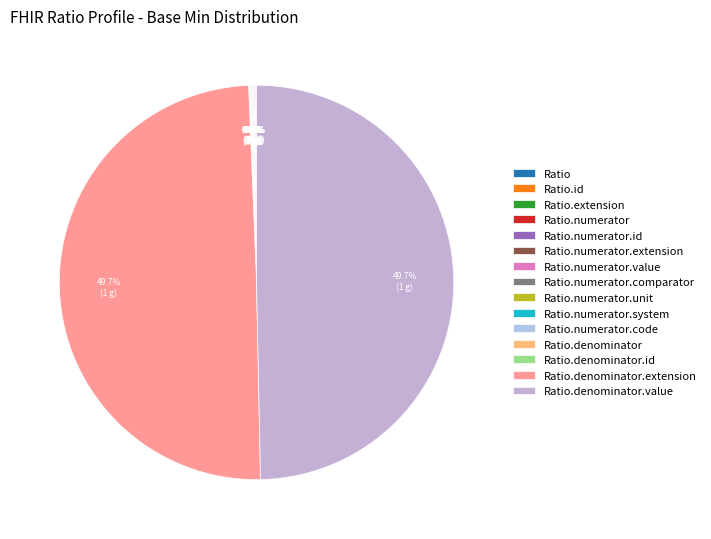

What is the change in value from Ratio to Ratio.denominator.value?

+1